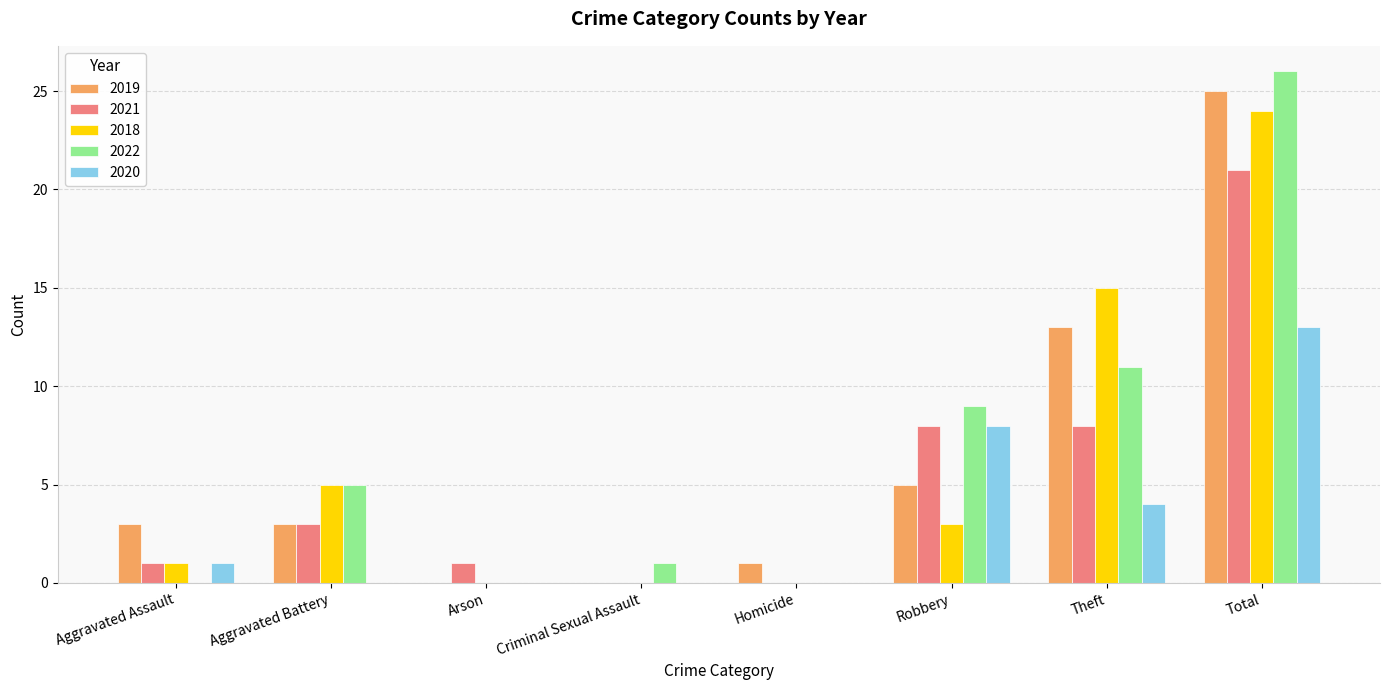

How many groups of bars are there?

8